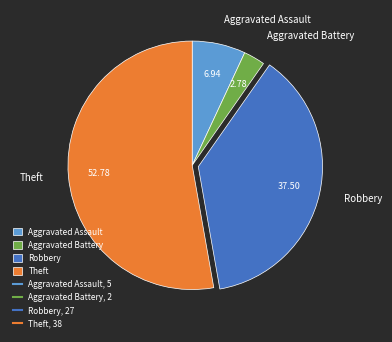

What is the ratio of the value at Aggravated Assault to the value at Theft?

0.1